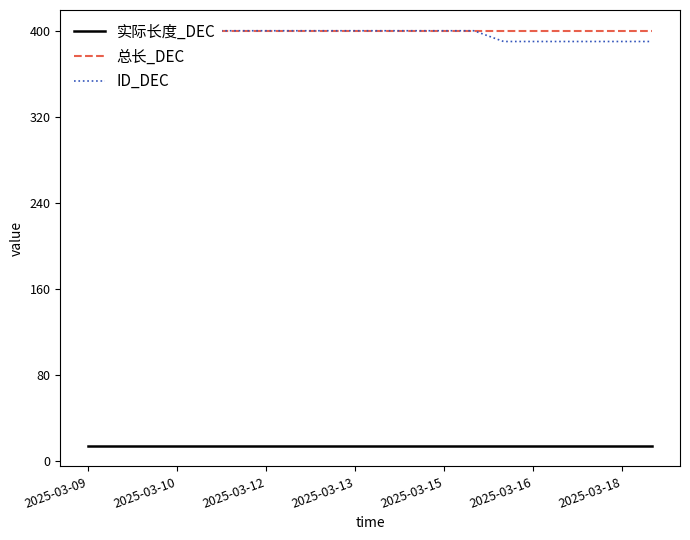

Which label corresponds to the largest value in the chart?

2025-03-09